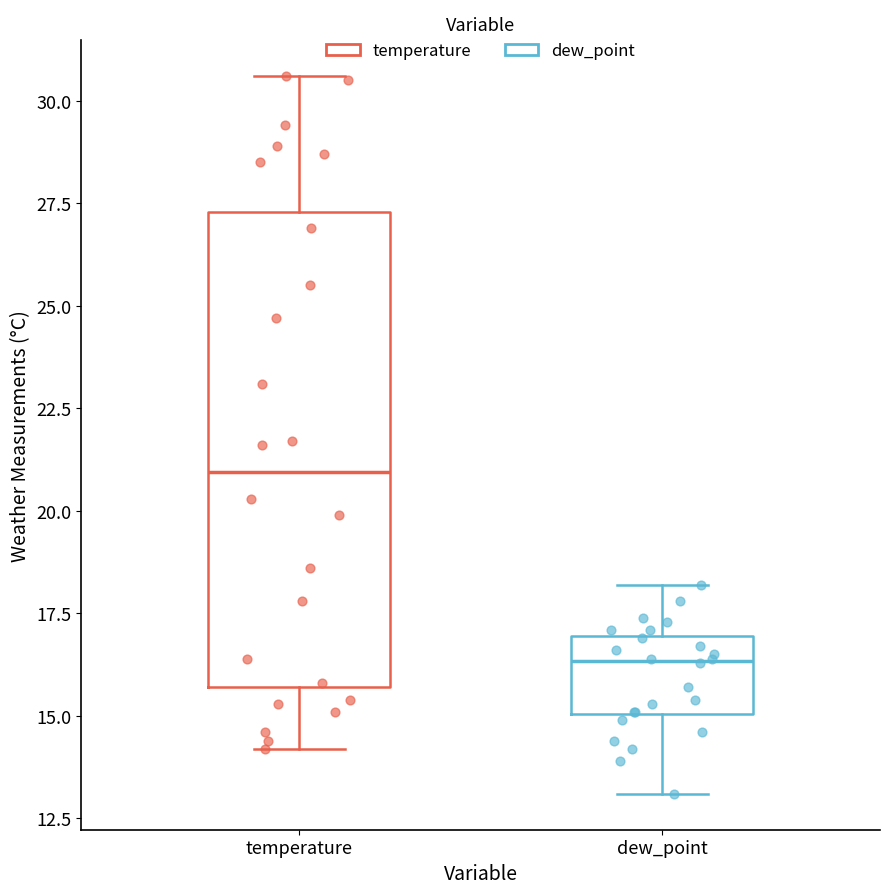

Reading left to right, transcribe this box plot: for each box, give where its median line is, the range the box spans, and where its two whiskers end, as read against the y-axis. The values are not printed on the chart, so give them approximately, as read against the axis.

temperature: median 21.0, box 15.5 to 27.5, whiskers 14.0 to 30.5
dew_point: median 16.5, box 15.0 to 17.0, whiskers 13.0 to 18.0